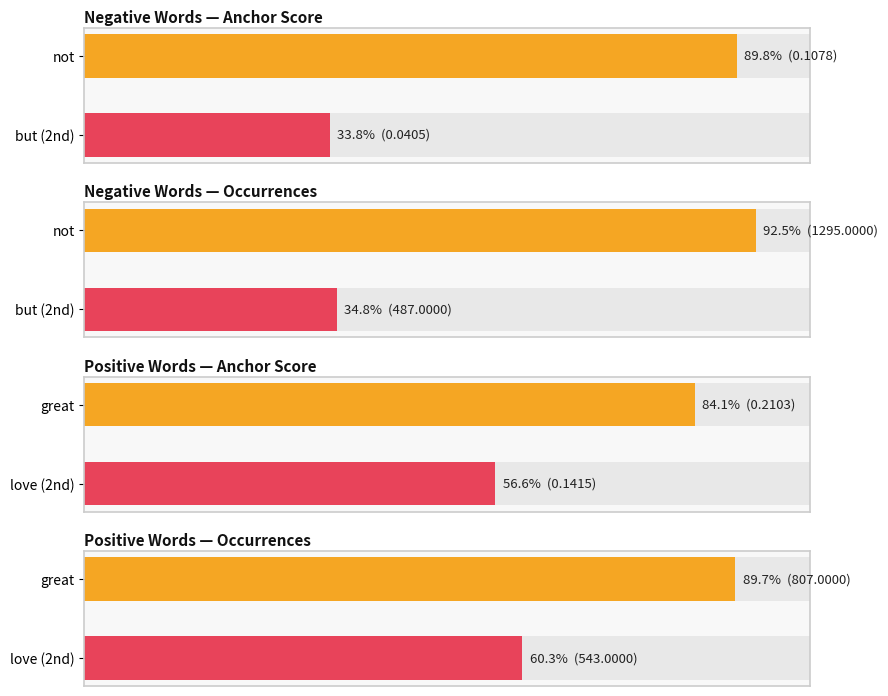

The negative anchor score series shows 0.0 at the. True or false?

True